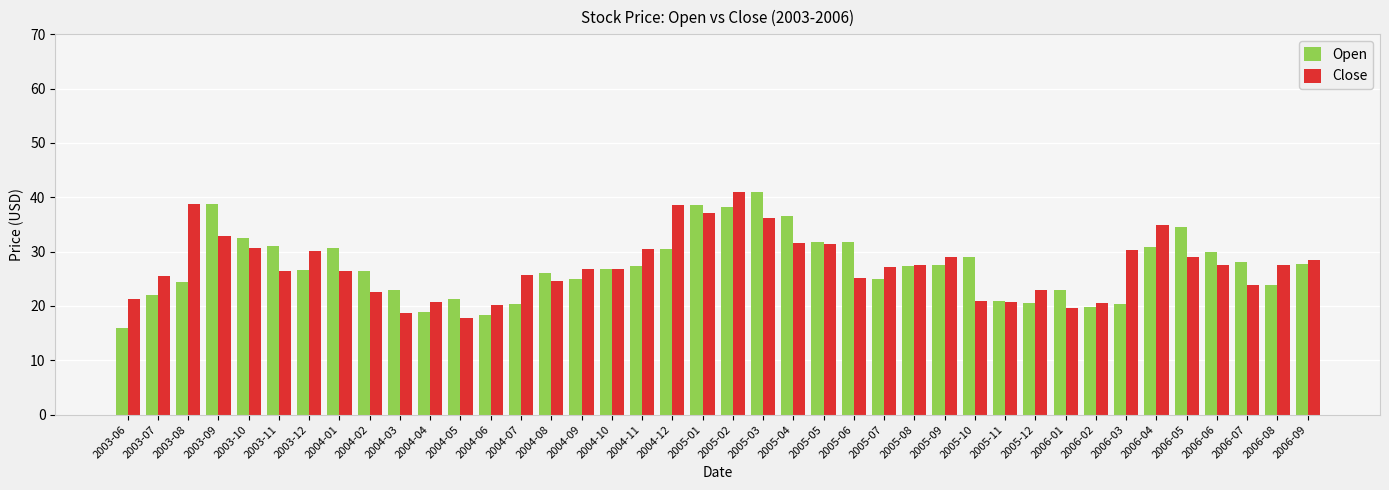

At 2006-04, list the series in order from largest to smallest.

Close, Open